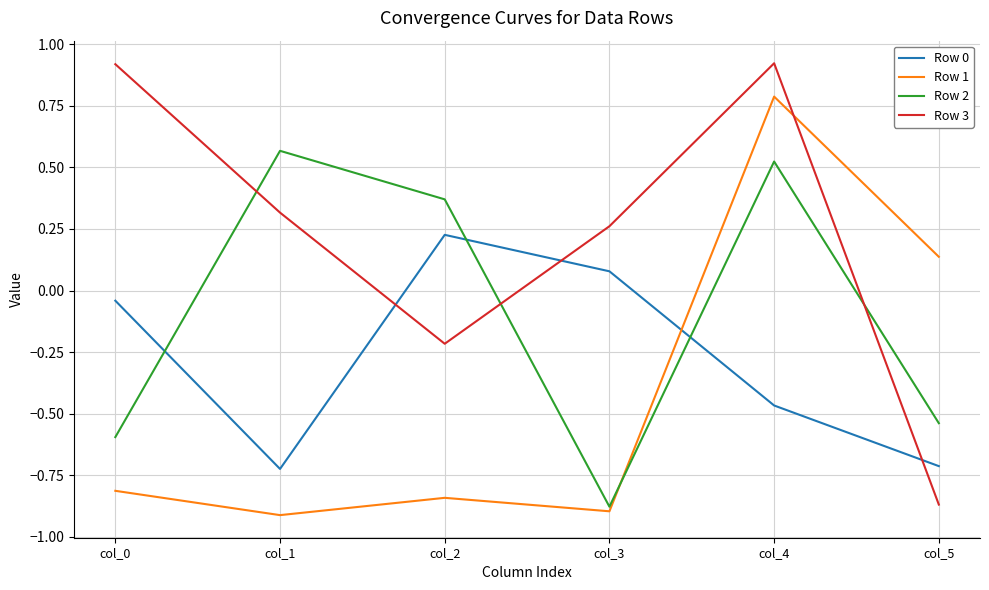

At which label is Row 1 closest to 0?

col_5